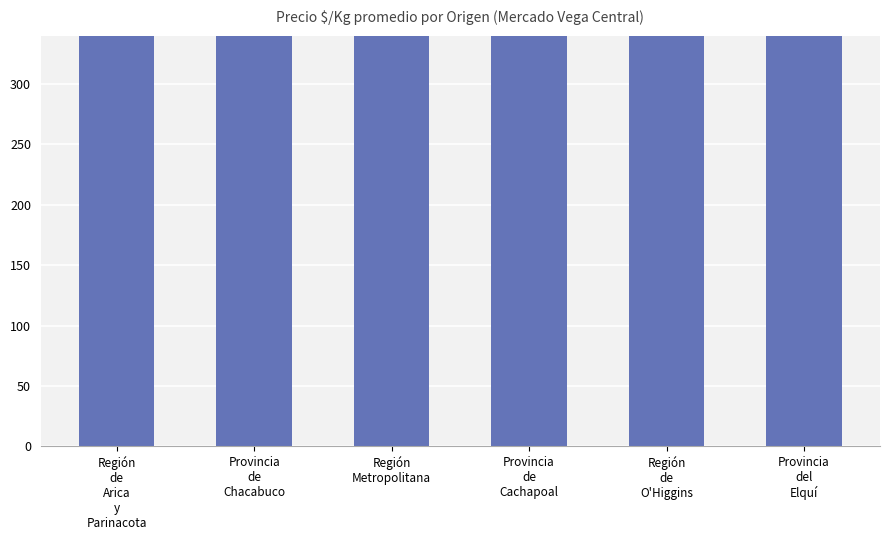

At which category does the chart reach its minimum across all series?

Provincia
del
Elquí